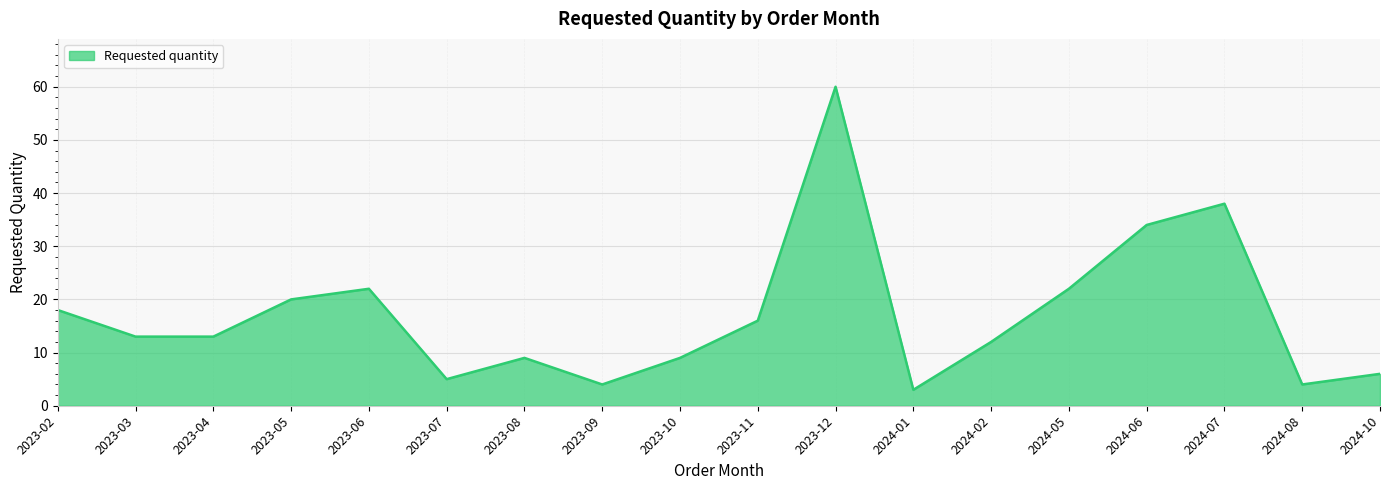

True or false: the data shows 13 at 2023-12.

False